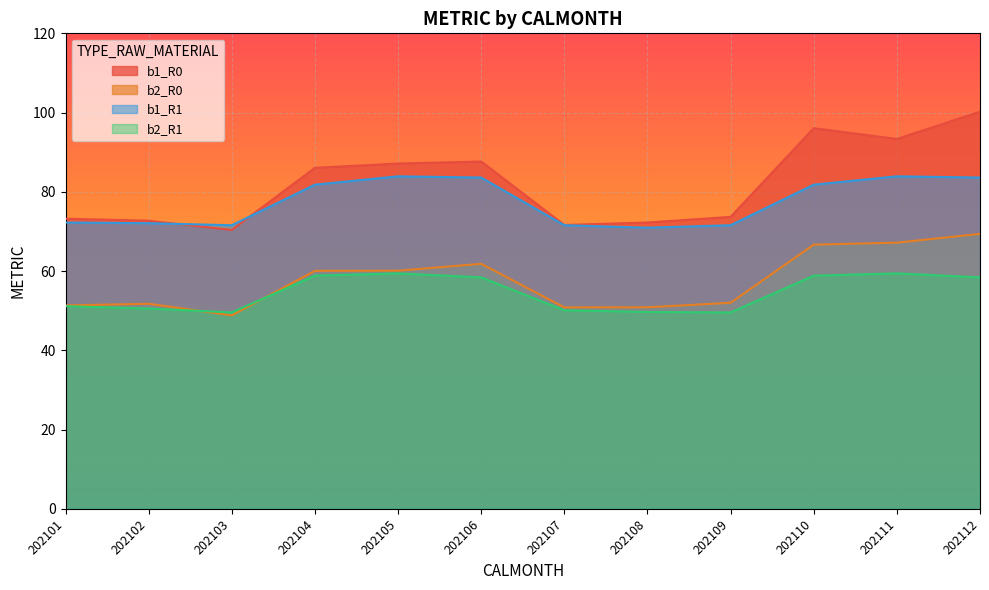

At which category does the chart reach its peak across all series?

202112